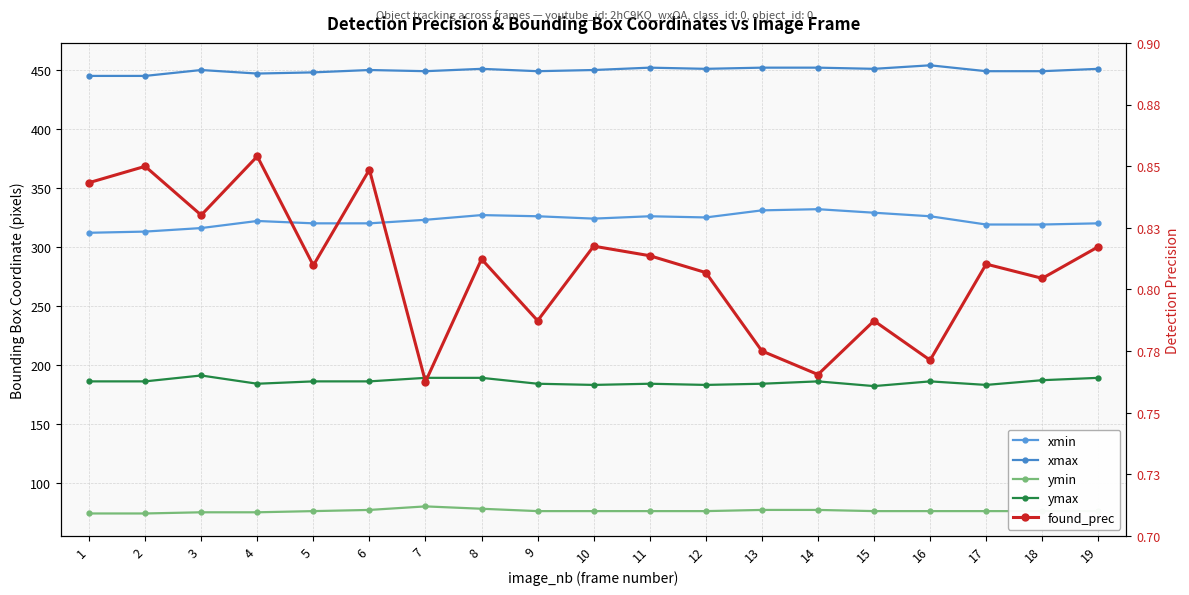

Reading left to right, extract all data points from this chart.

xmin: 1=312.0	2=313.0	3=316.0	4=322.0	5=320.0	6=320.0	7=323.0	8=327.0	9=326.0	10=324.0	11=326.0	12=325.0	13=331.0	14=332.0	15=329.0	16=326.0	17=319.0	18=319.0	19=320.0
xmax: 1=445.0	2=445.0	3=450.0	4=447.0	5=448.0	6=450.0	7=449.0	8=451.0	9=449.0	10=450.0	11=452.0	12=451.0	13=452.0	14=452.0	15=451.0	16=454.0	17=449.0	18=449.0	19=451.0
ymin: 1=74.0	2=74.0	3=75.0	4=75.0	5=76.0	6=77.0	7=80.0	8=78.0	9=76.0	10=76.0	11=76.0	12=76.0	13=77.0	14=77.0	15=76.0	16=76.0	17=76.0	18=76.0	19=76.0
ymax: 1=186.0	2=186.0	3=191.0	4=184.0	5=186.0	6=186.0	7=189.0	8=189.0	9=184.0	10=183.0	11=184.0	12=183.0	13=184.0	14=186.0	15=182.0	16=186.0	17=183.0	18=187.0	19=189.0
found_prec: 1=0.8	2=0.8	3=0.8	4=0.9	5=0.8	6=0.8	7=0.8	8=0.8	9=0.8	10=0.8	11=0.8	12=0.8	13=0.8	14=0.8	15=0.8	16=0.8	17=0.8	18=0.8	19=0.8